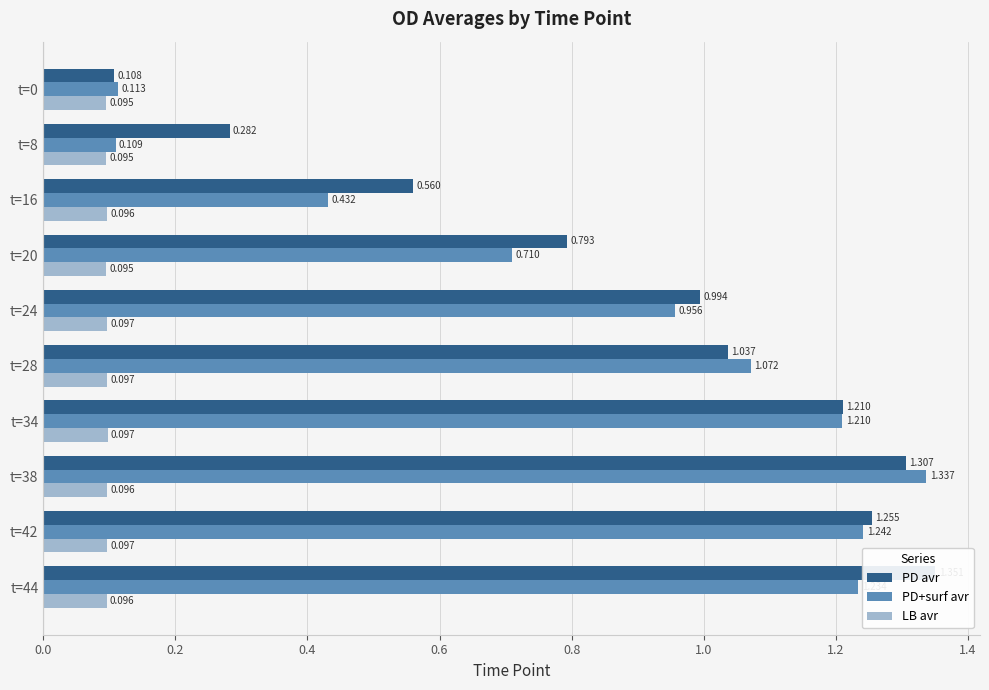

What is the value of the PD avr bar at the 7th from the left?

1.2